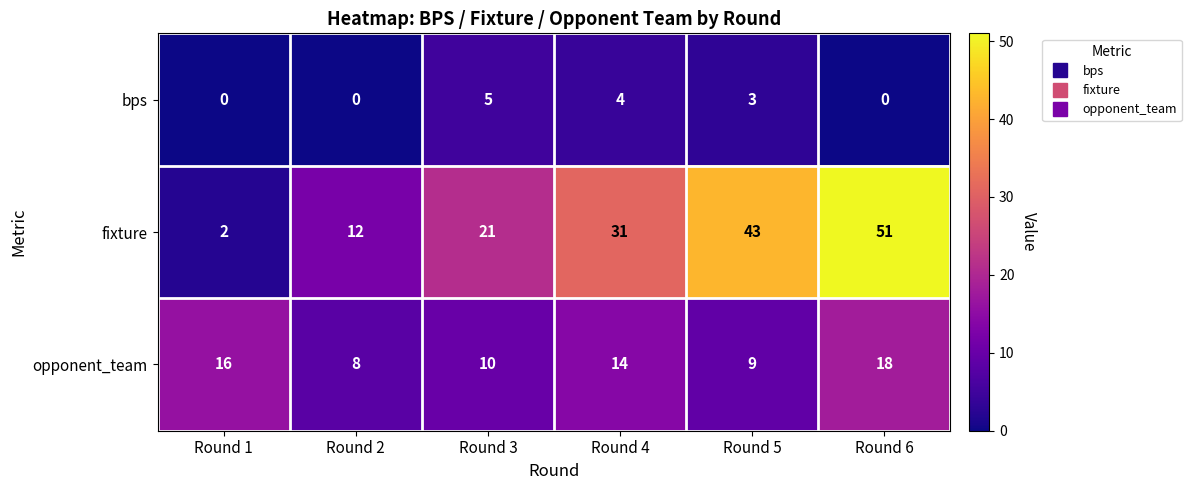

True or false: bps has a value of 5 at Round 3.

True